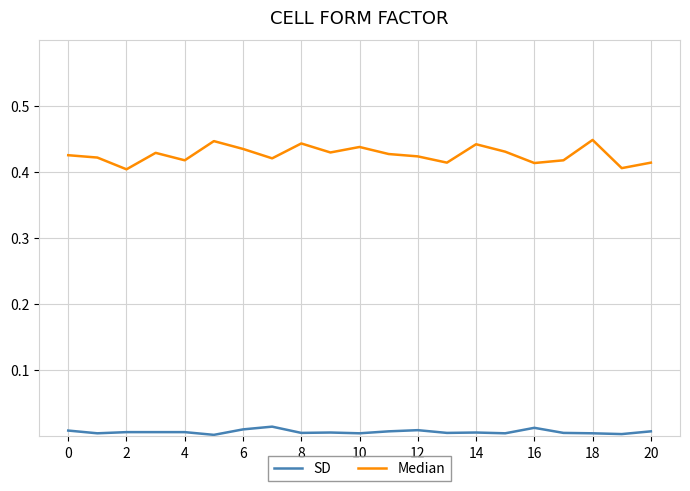

How many categories are shown in the chart?

21